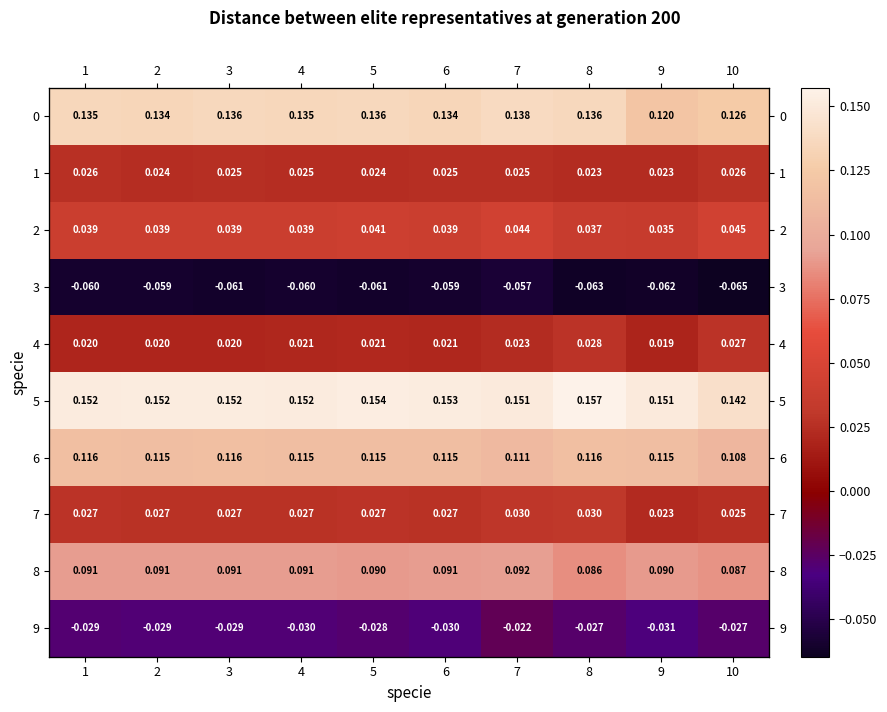

Rank the series by their maximum value, from highest to lowest.

5, 0, 6, 8, 2, 7, 4, 1, 9, 3